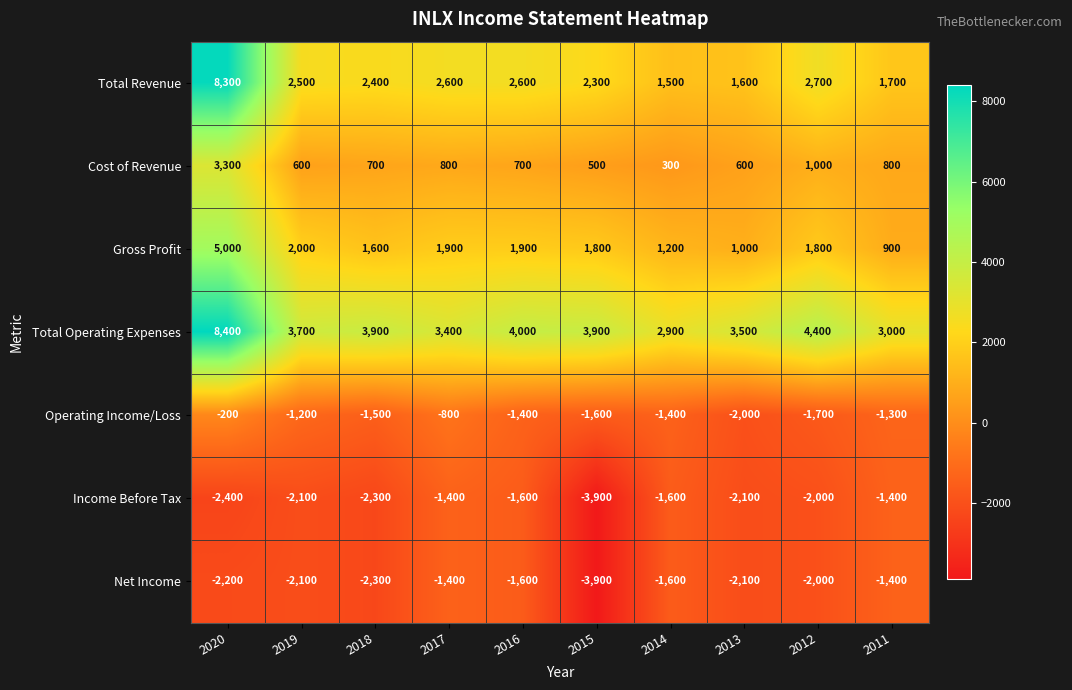

How many values in the Gross Profit series are below 1800?

4